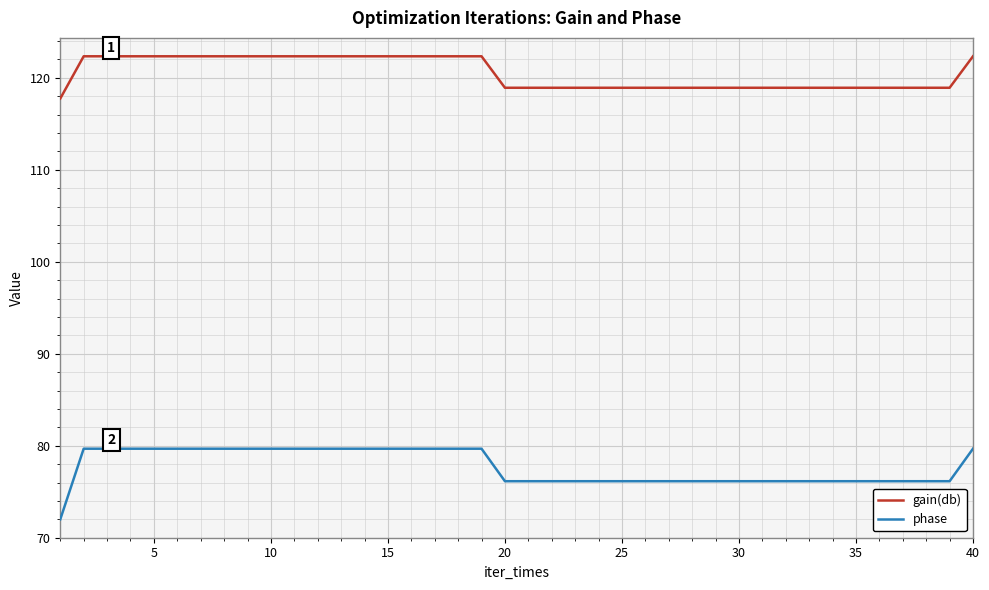

Which series has the largest total across all categories?

gain(db)